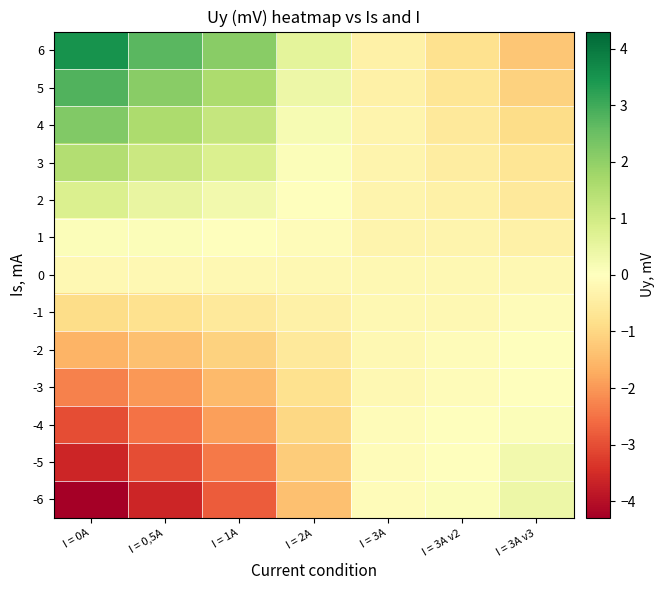

What is the difference between the highest and lowest values at I = 2A?

2.0